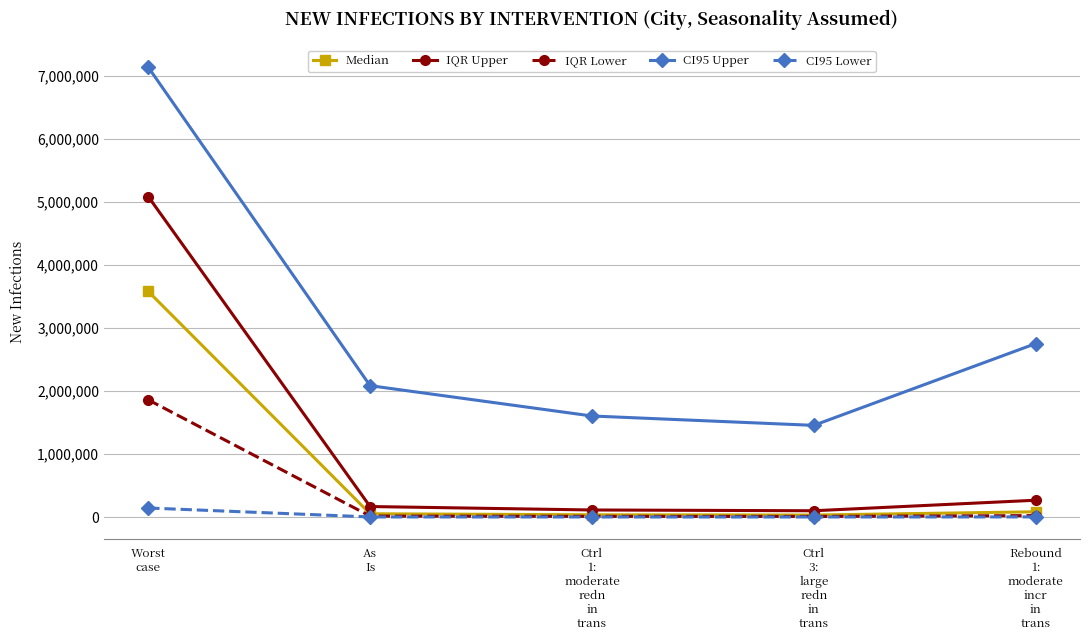

Which series changed the most between As
Is and Rebound
1:
moderate
incr
in
trans?

CI95 Upper